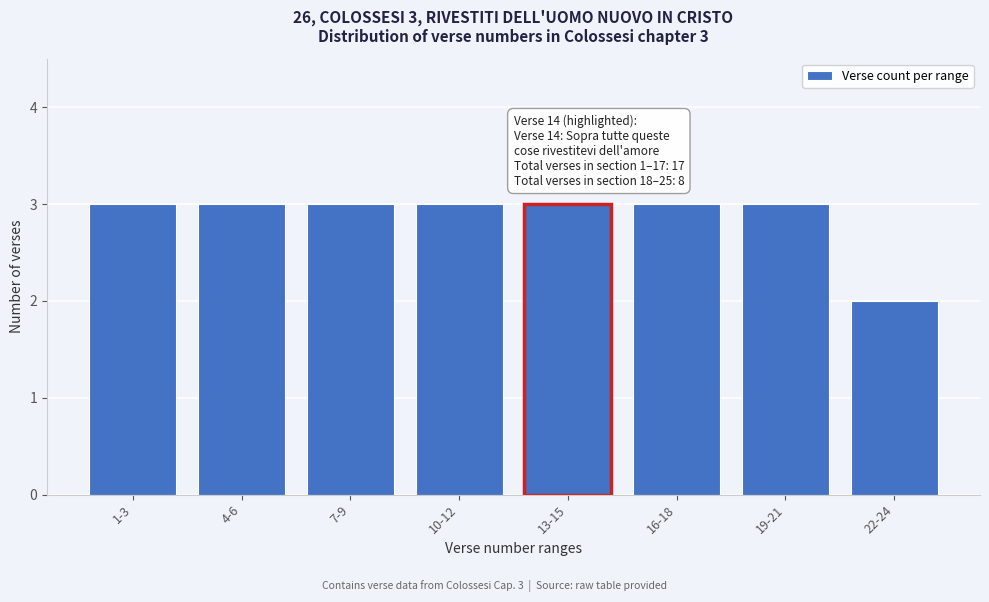

Reading right to left, extract all data points from this chart.

22-24=2	19-21=3	16-18=3	13-15=3	10-12=3	7-9=3	4-6=3	1-3=3